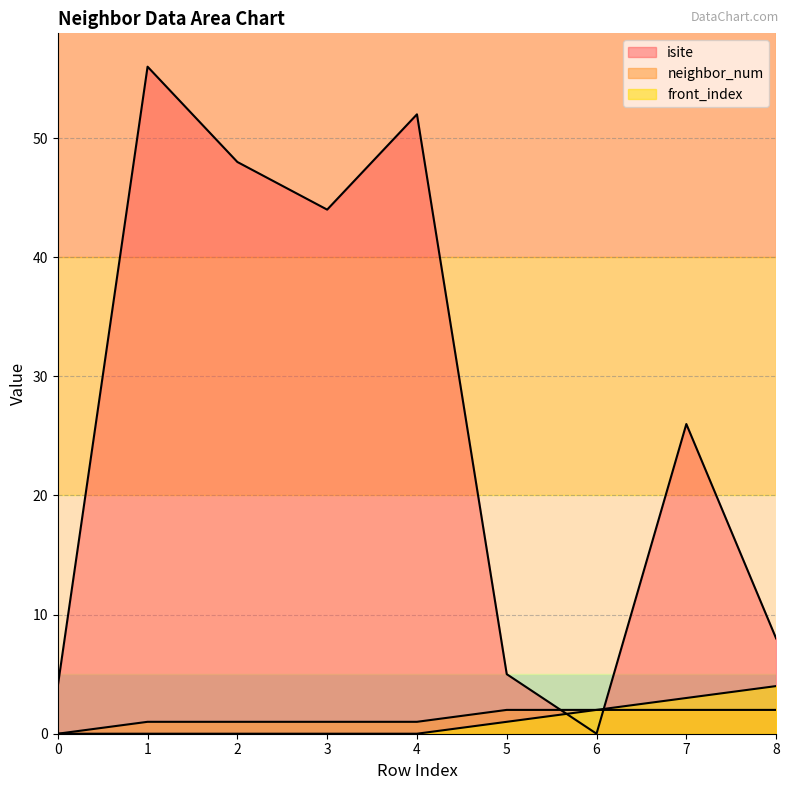

At which label is neighbor_num closest to 1?

1